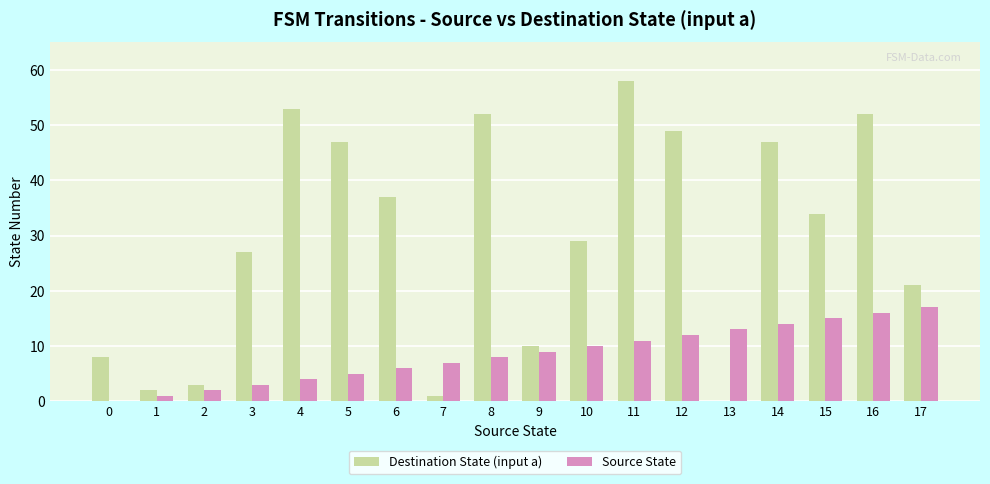

What is the highest value of the Destination State (input a) series?

58